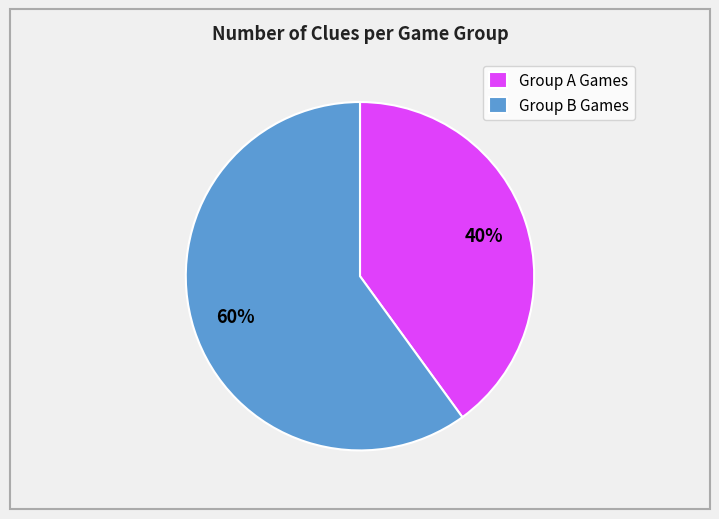

Rank the categories by value from lowest to highest.

Group A Games, Group B Games